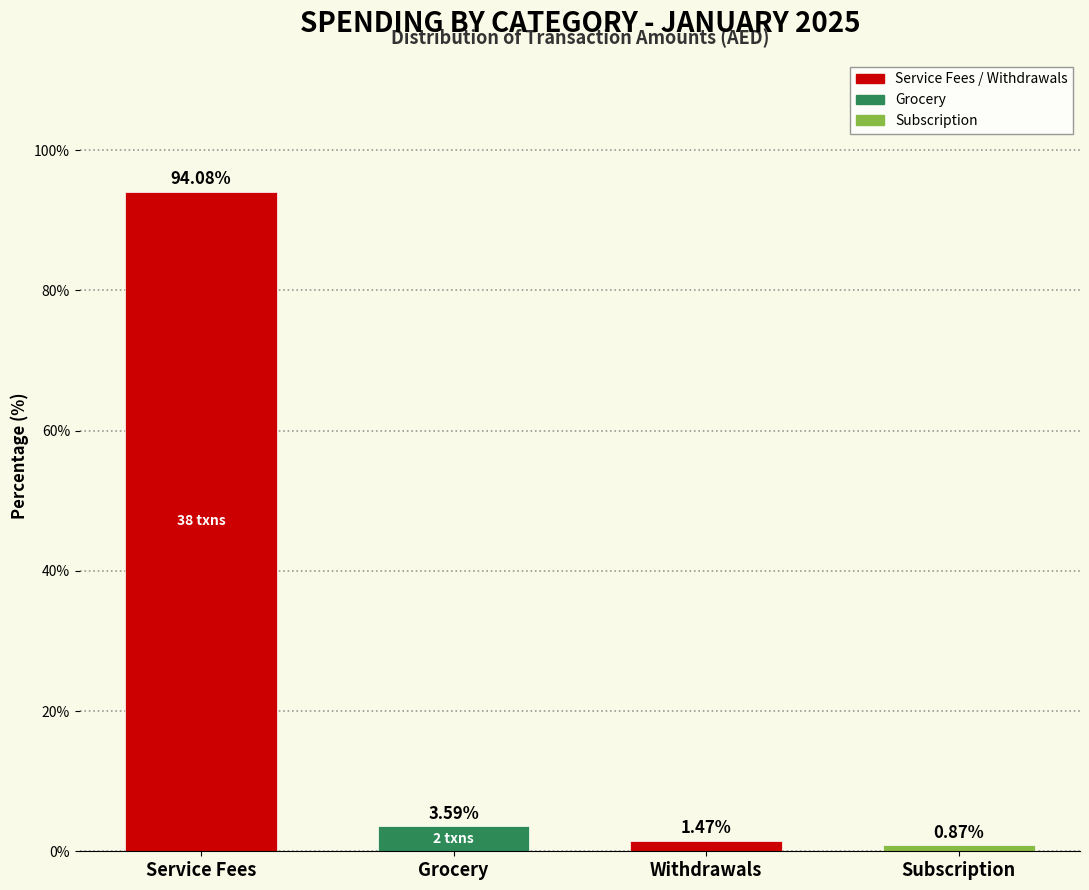

List the labels in order of value, smallest first.

Subscription, Withdrawals, Grocery, Service Fees